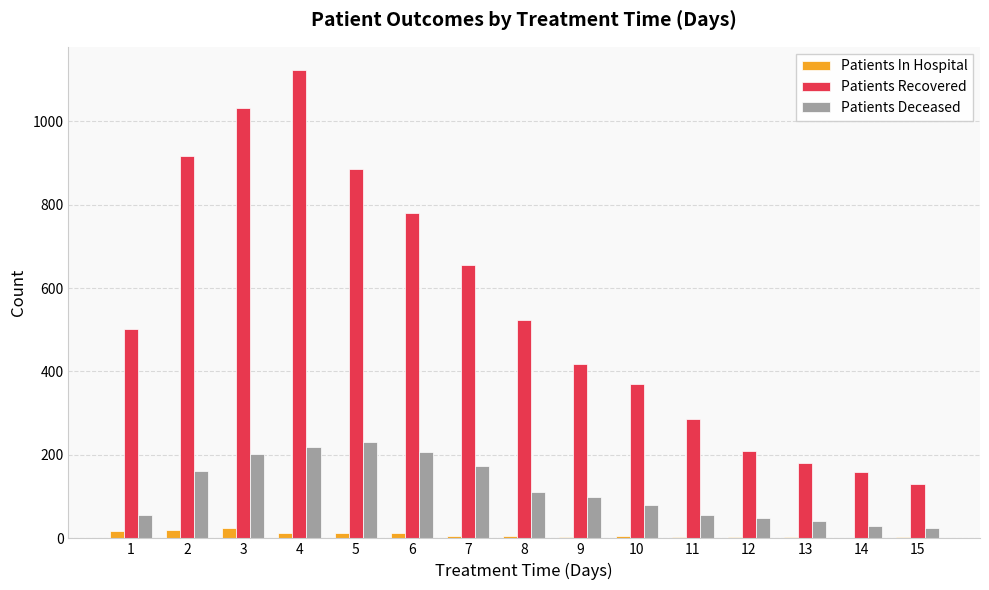

Between 2 and 9, which series saw the biggest shift?

Patients Recovered